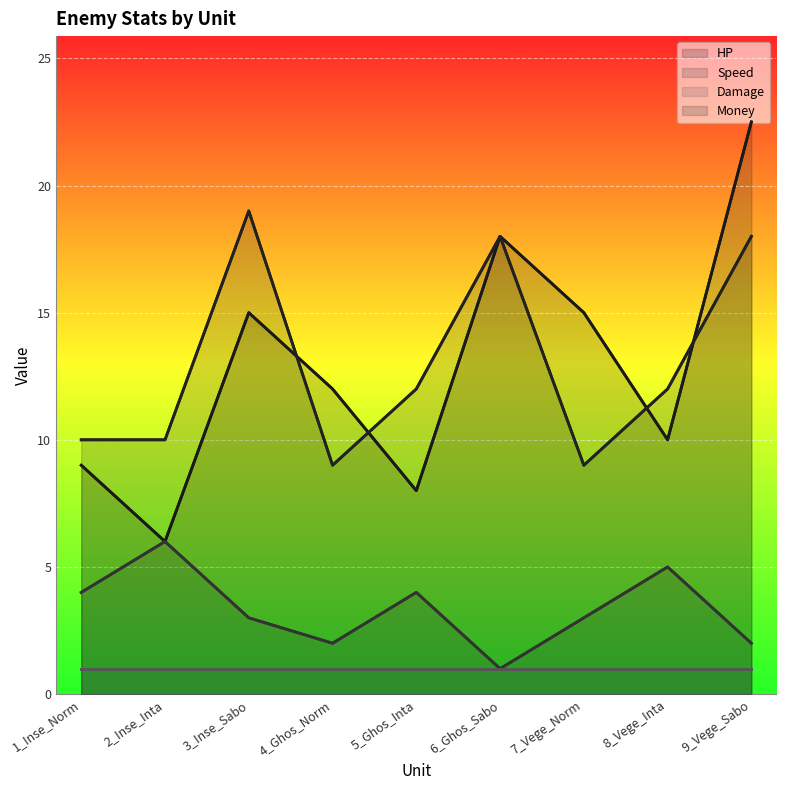

What are all the series names shown in the legend?

HP, Speed, Damage, Money